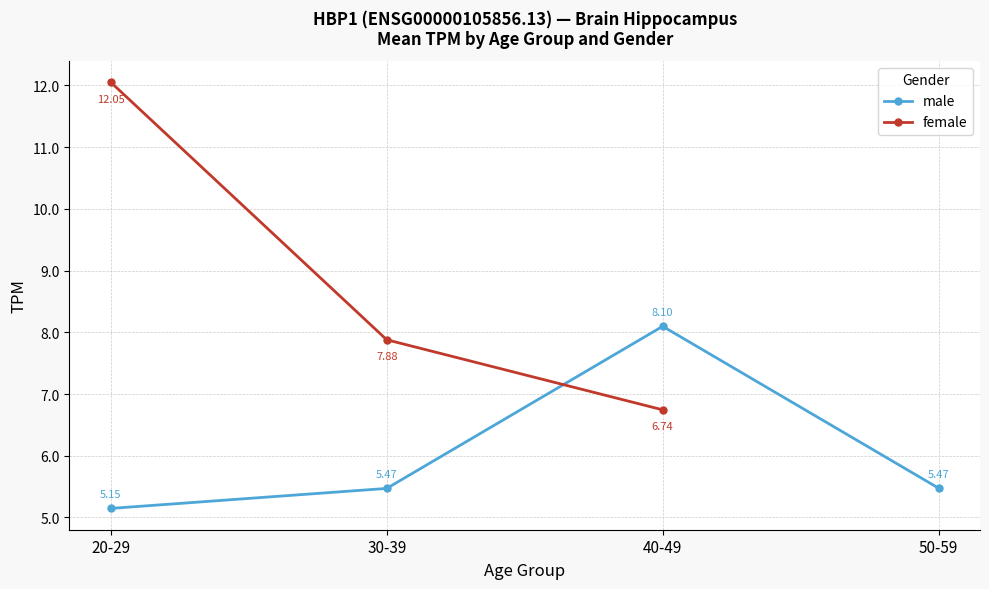

At which category does male reach its first local peak?

40-49